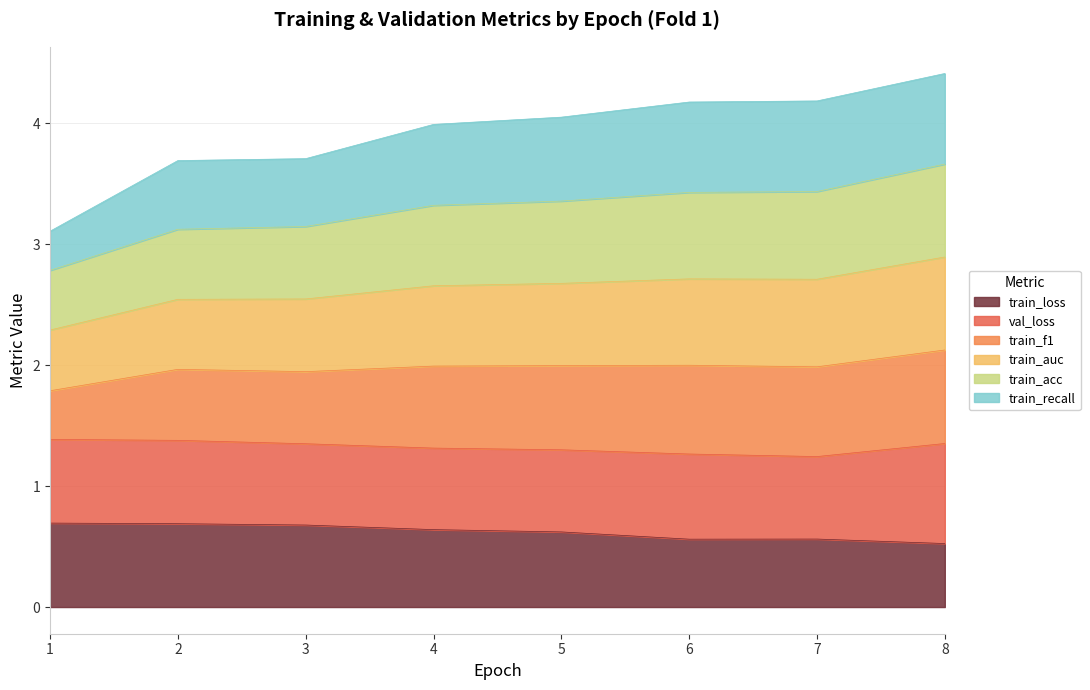

What is the lowest value of the train_loss series?

0.5